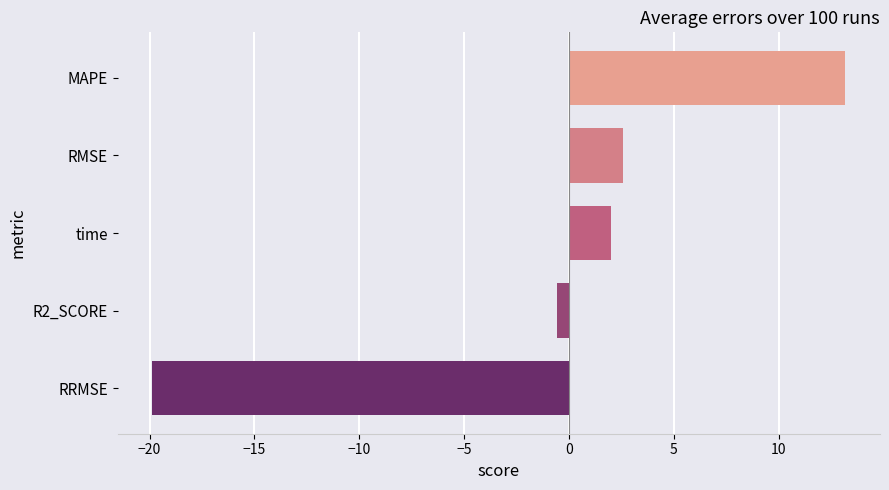

Where is the data nearest to the value -3?

R2_SCORE